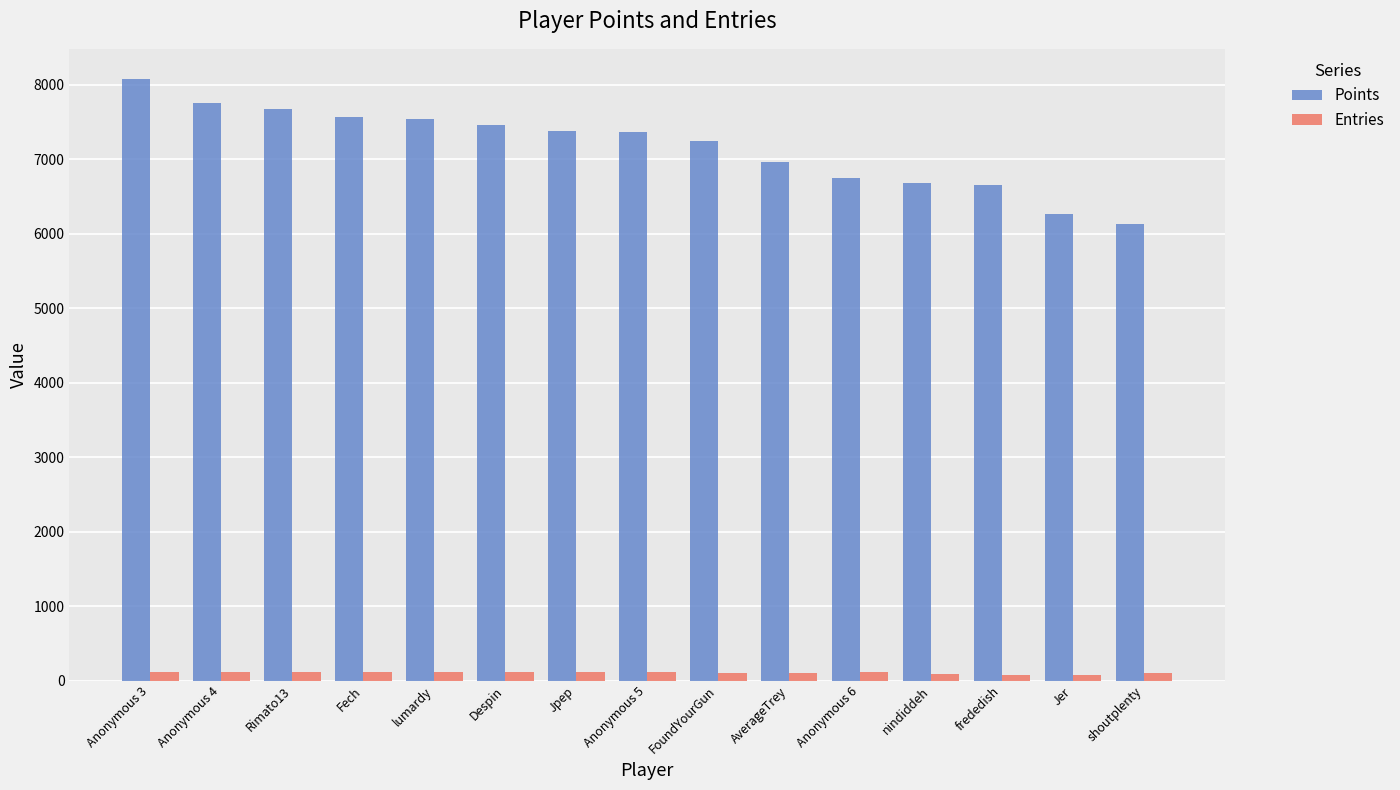

How many groups of bars are there?

15